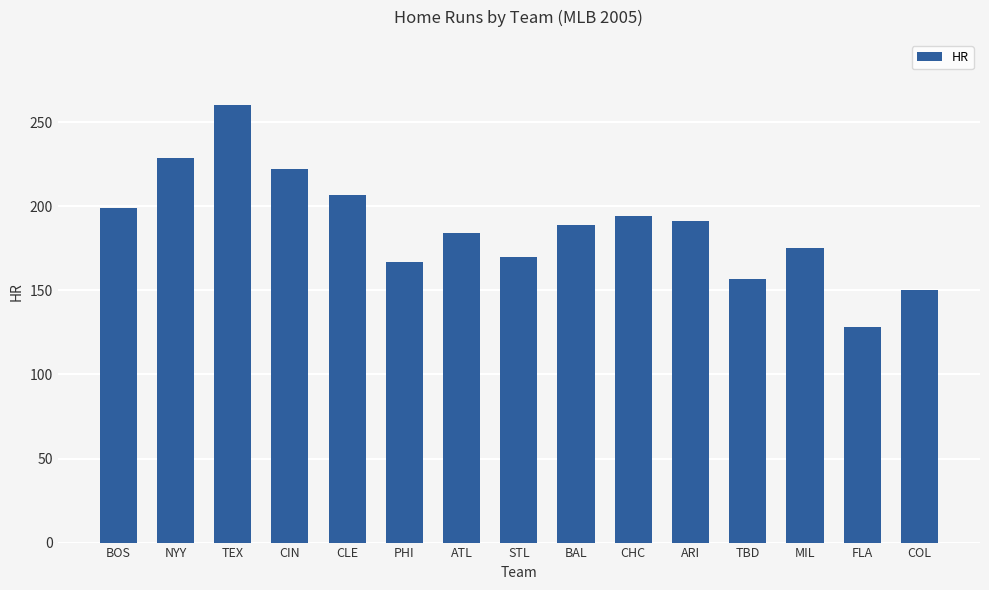

What value does the data have at ARI?

191